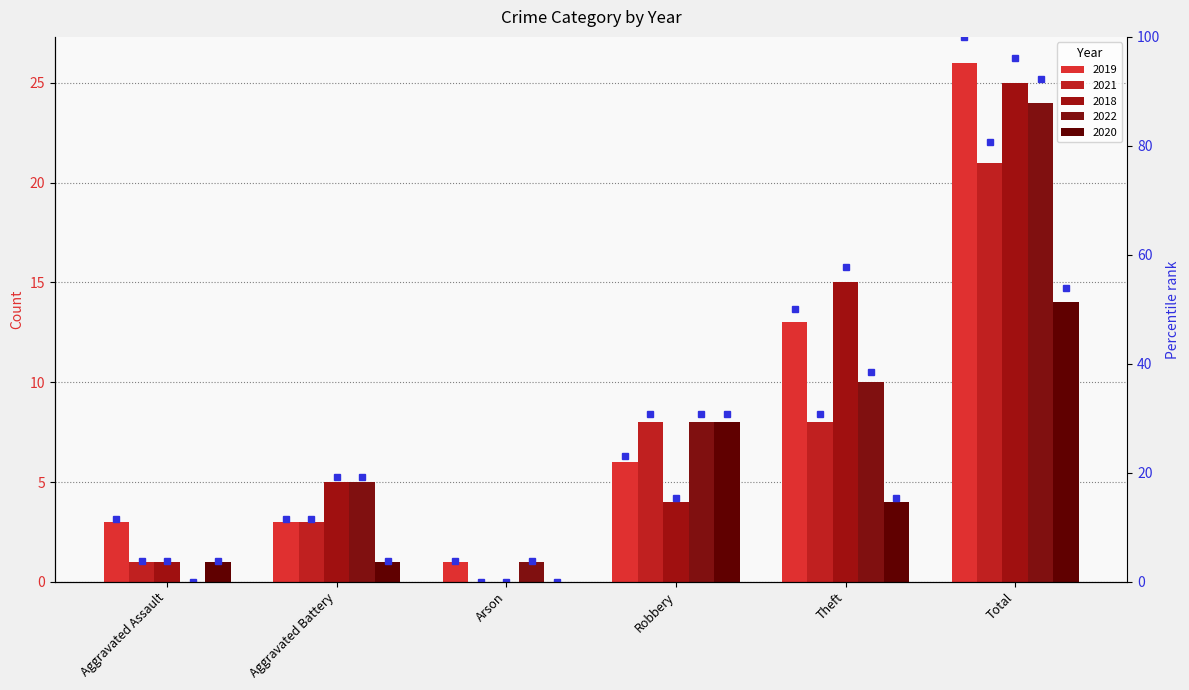

Which series has the largest total across all categories?

2019